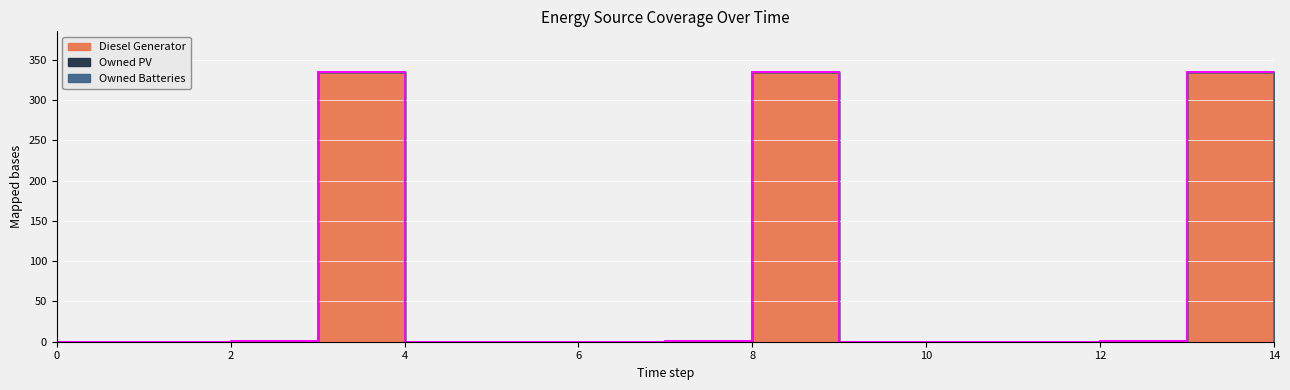

True or false: Owned PV and Diesel Generator intersect in this chart.

False